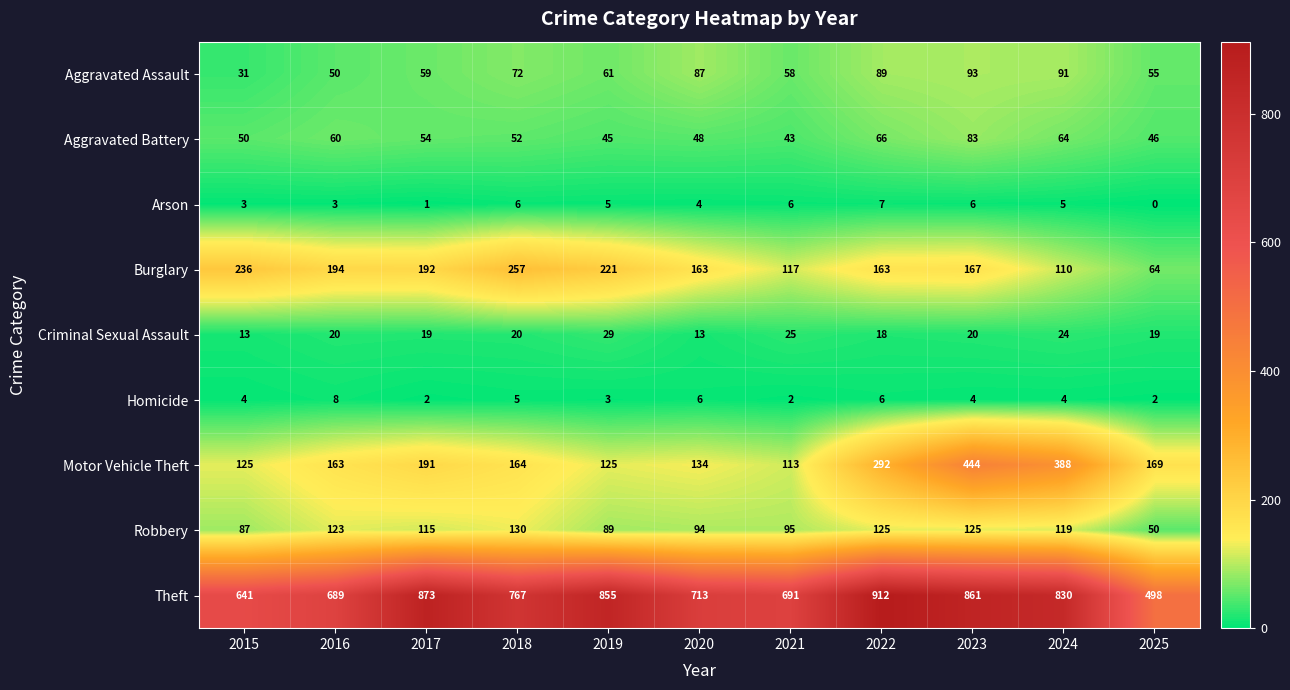

What is the sum of all Criminal Sexual Assault values?

220